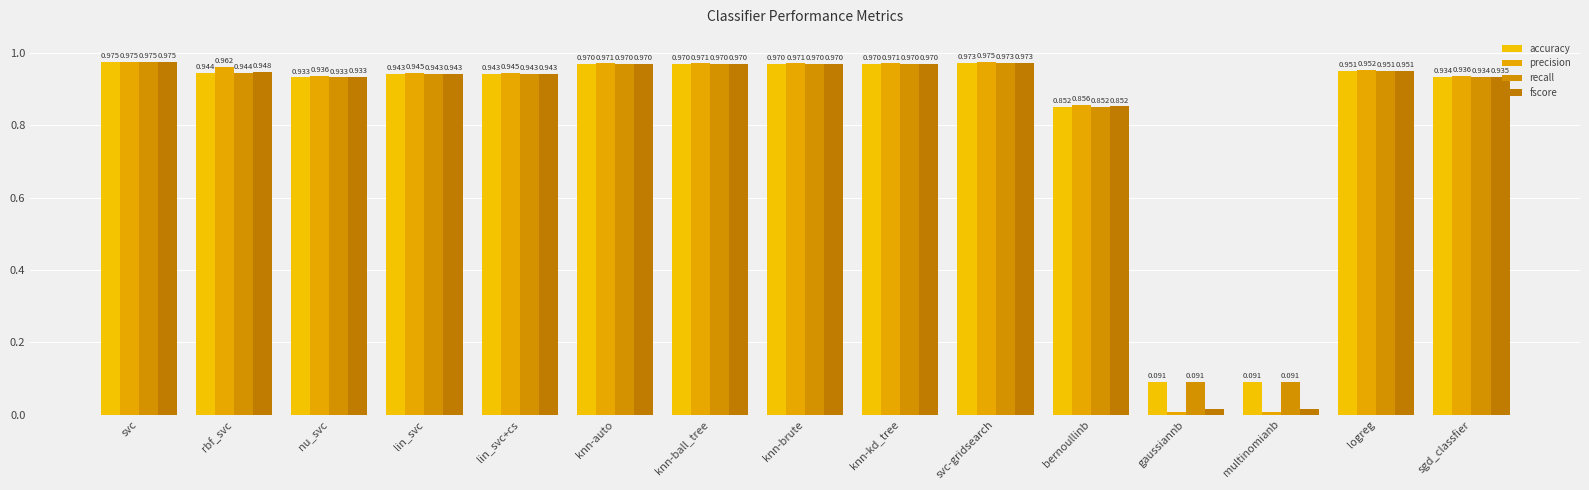

How many groups of bars are there?

15